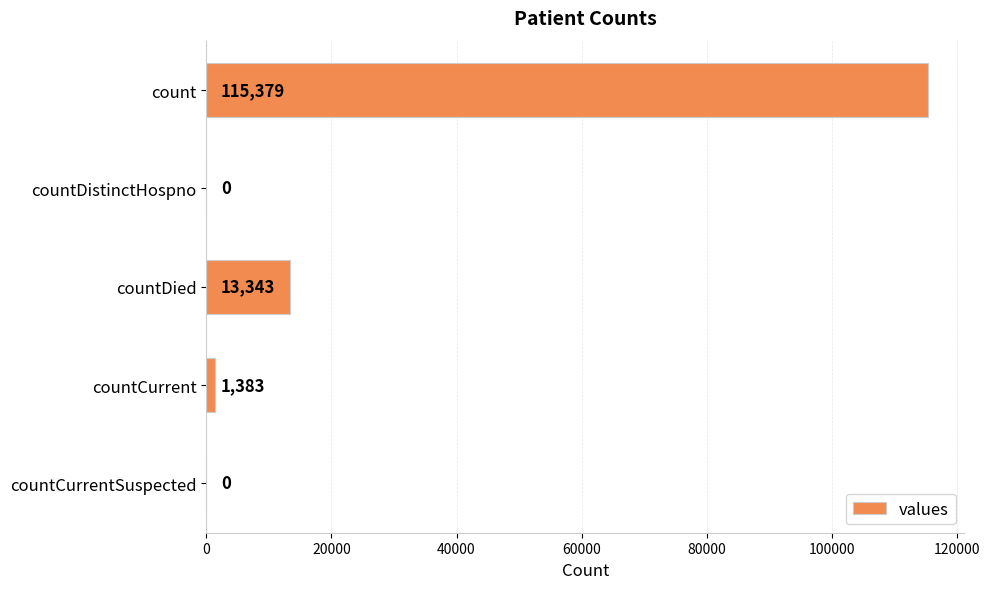

What is the maximum value shown in the chart?

115379